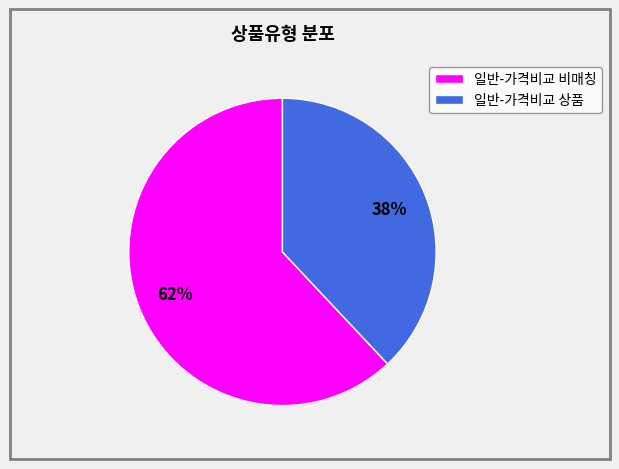

Combined, do 일반-가격비교 상품 and 일반-가격비교 비매칭 account for over 50%?

Yes